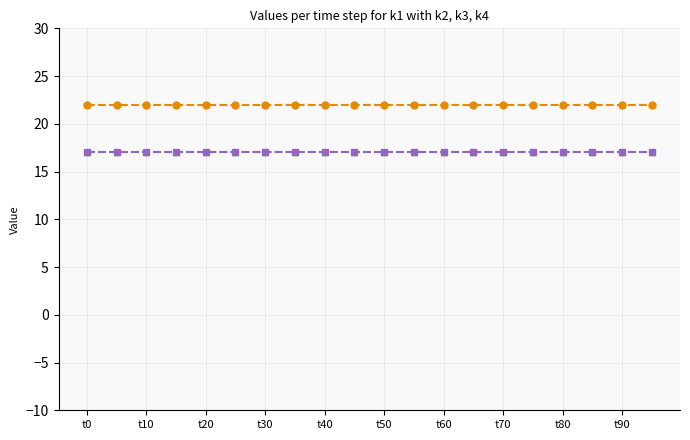

Which series has the largest range (max minus min)?

k2